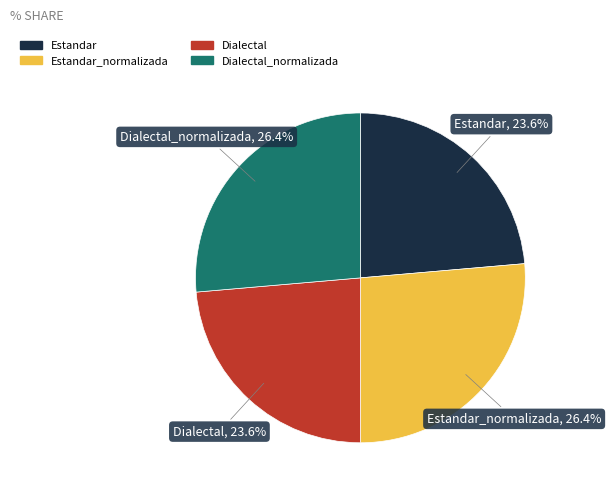

Does Estandar represent more than half of the total?

No